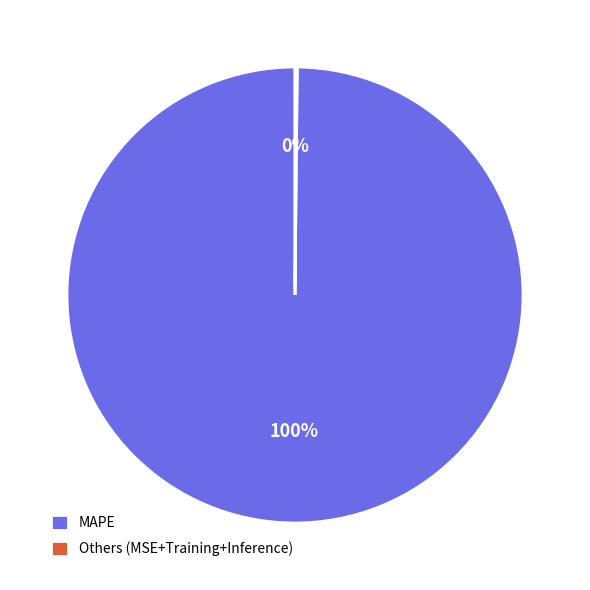

True or false: MAPE accounts for 100% of the total.

True